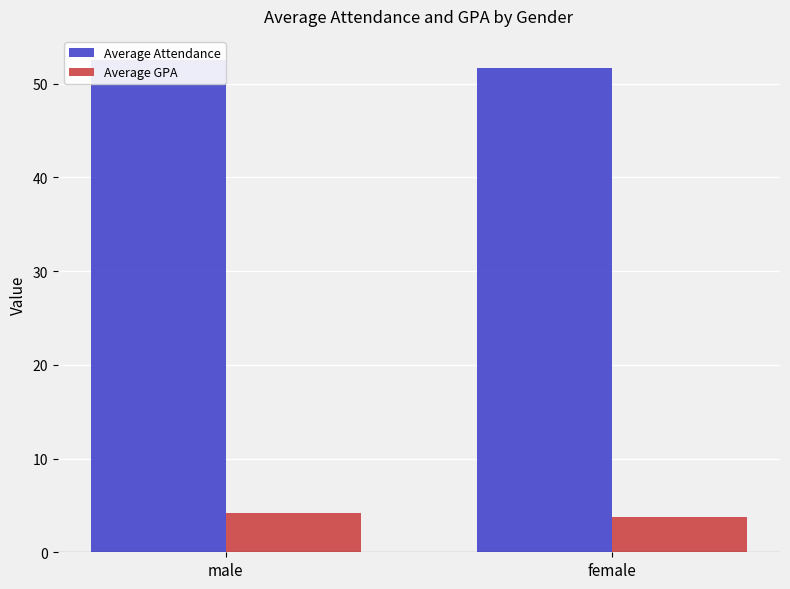

What is the difference between the highest and lowest values at male?

48.3